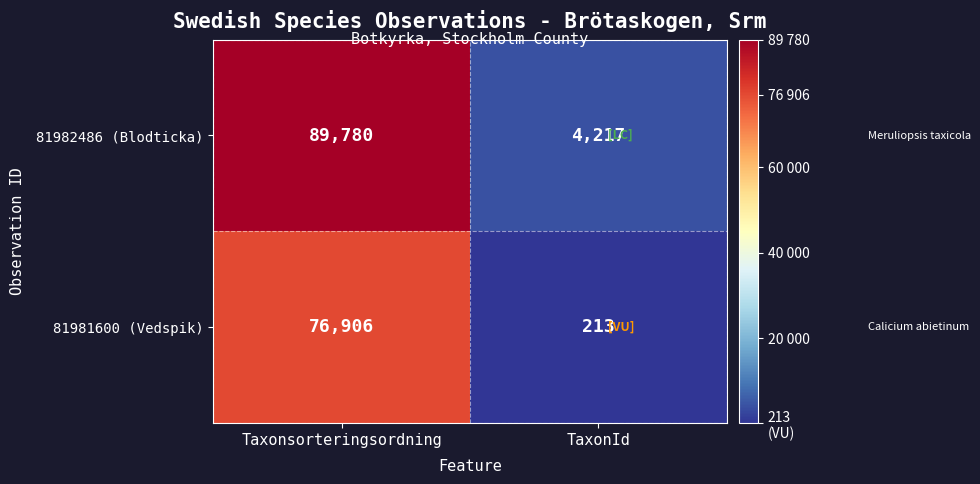

Reading right to left, extract all data points from this chart.

81982486 (Blodticka): TaxonId=4217	Taxonsorteringsordning=89780
81981600 (Vedspik): TaxonId=213	Taxonsorteringsordning=76906